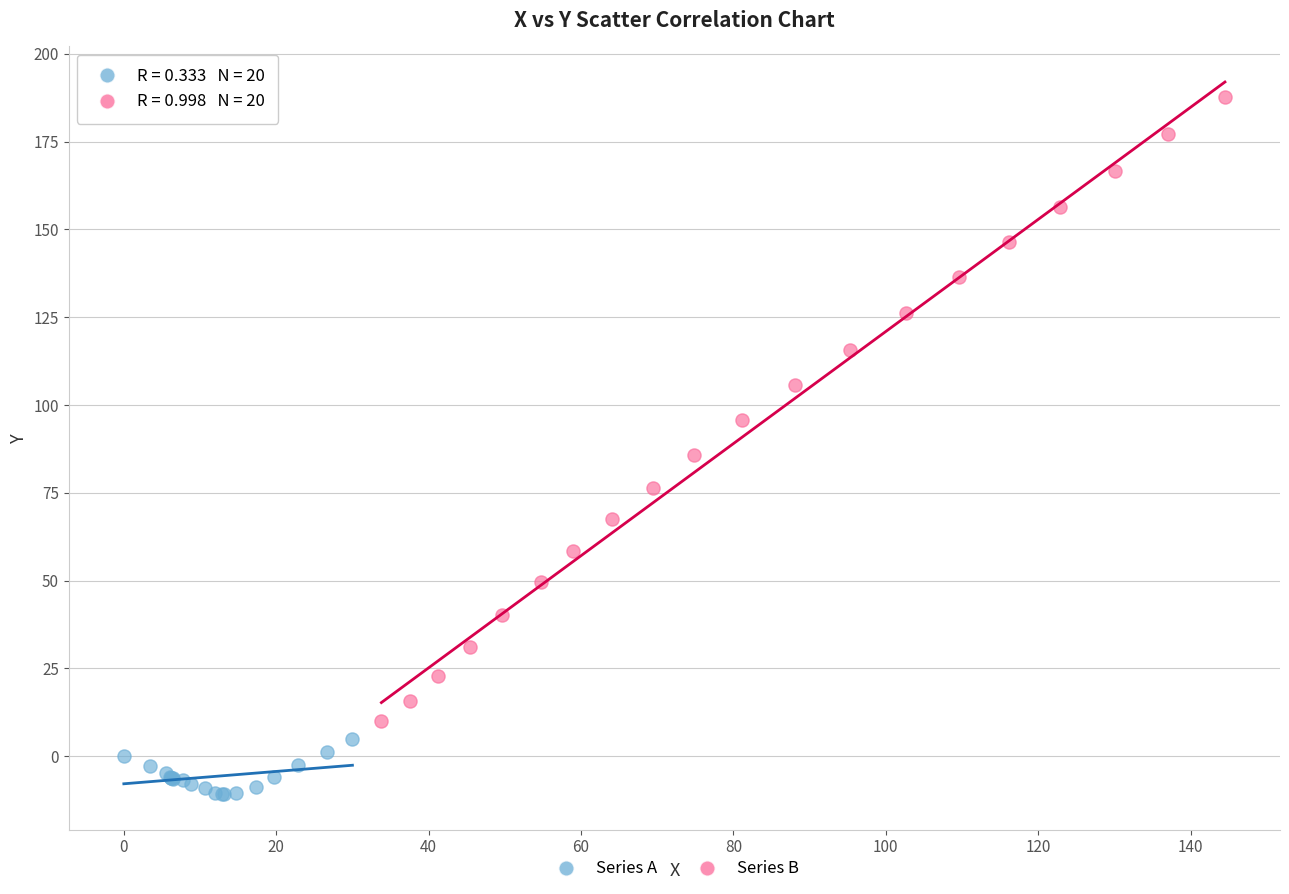

Which series reaches the maximum Y coordinate?

Series B